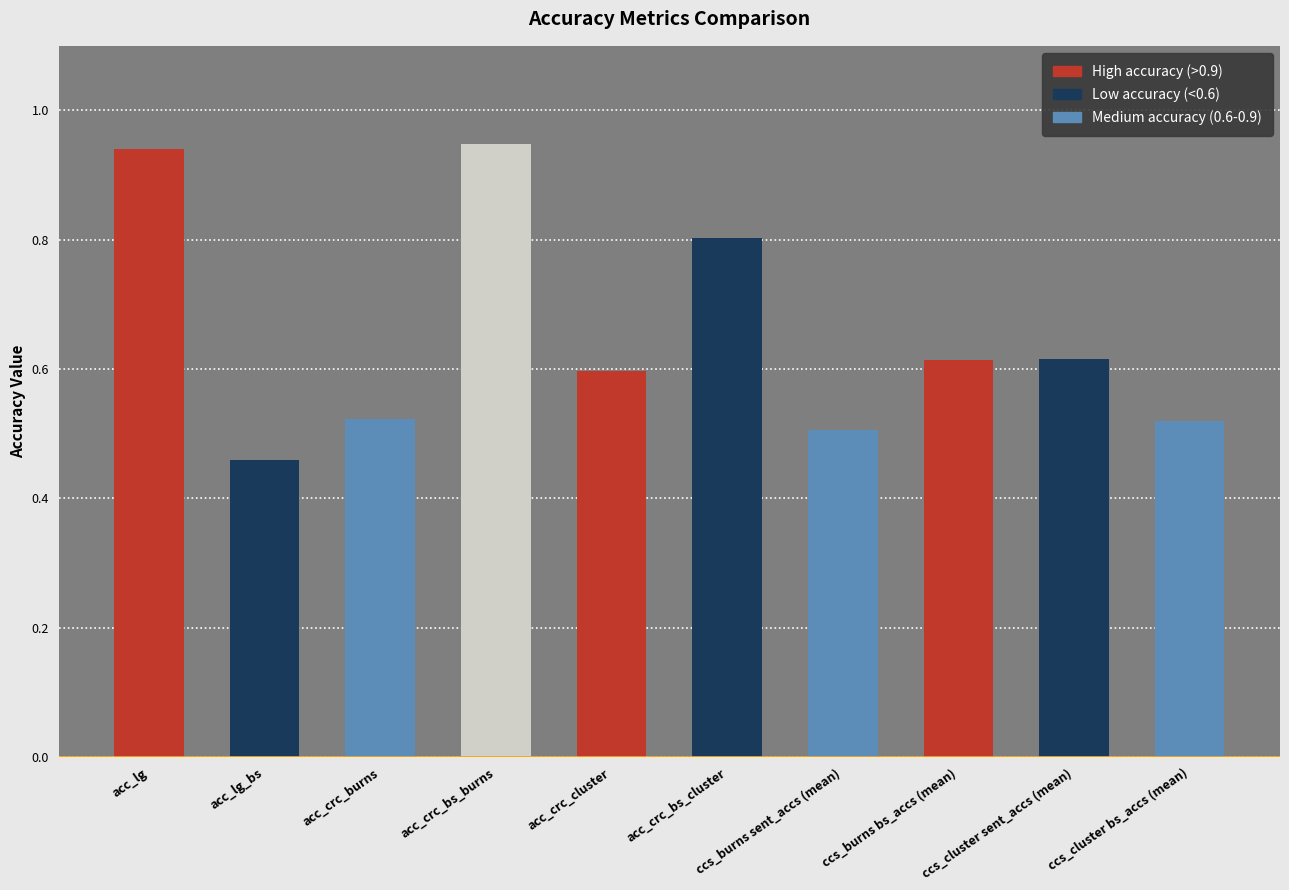

Which category has the lowest value across all series?

acc_lg_bs